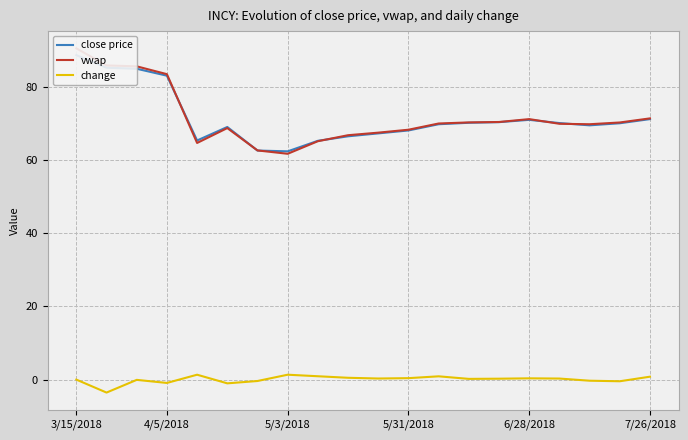

What are all the series names shown in the legend?

close price, vwap, change